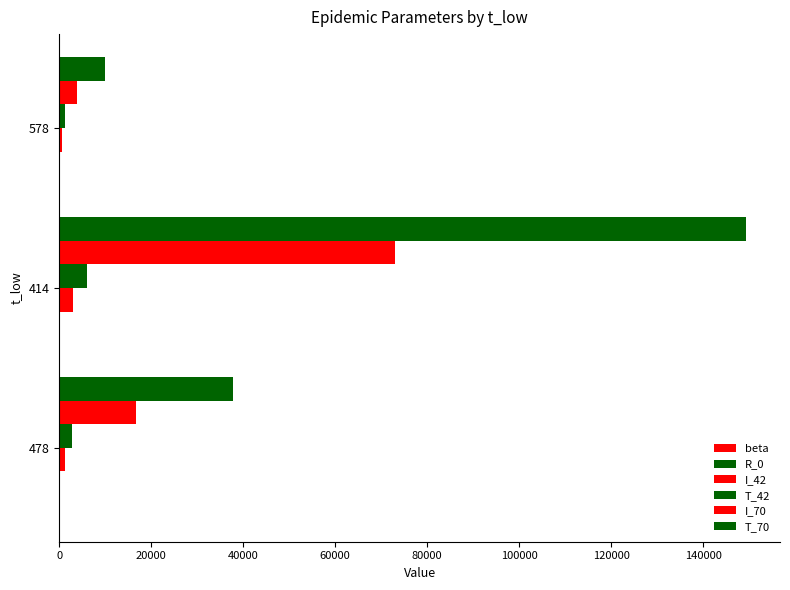

What is the maximum value for beta?

0.2